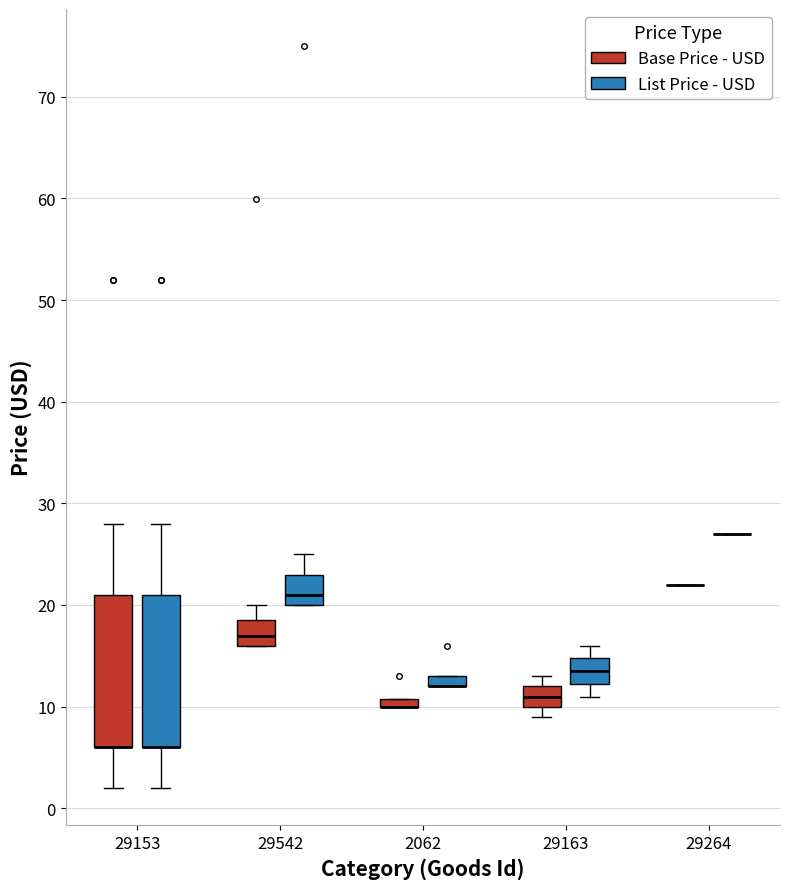

Where is the lower edge of the box for 29153 (List Price - USD) on the y-axis? The values are not printed on the chart, so give them approximately, as read against the axis.

6